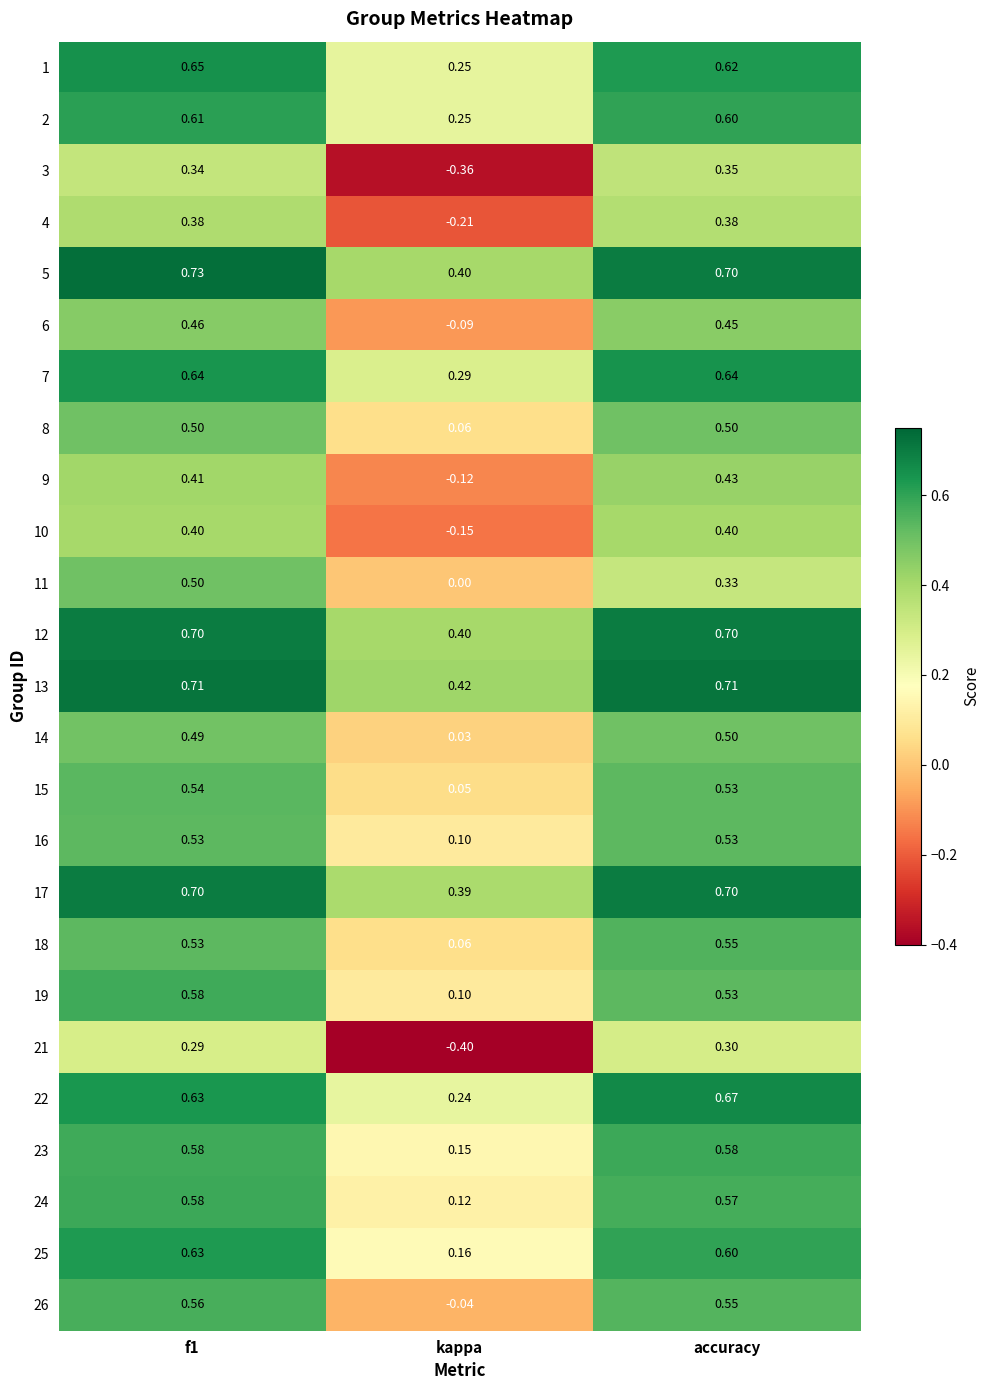

How many distinct data groups are displayed?

25